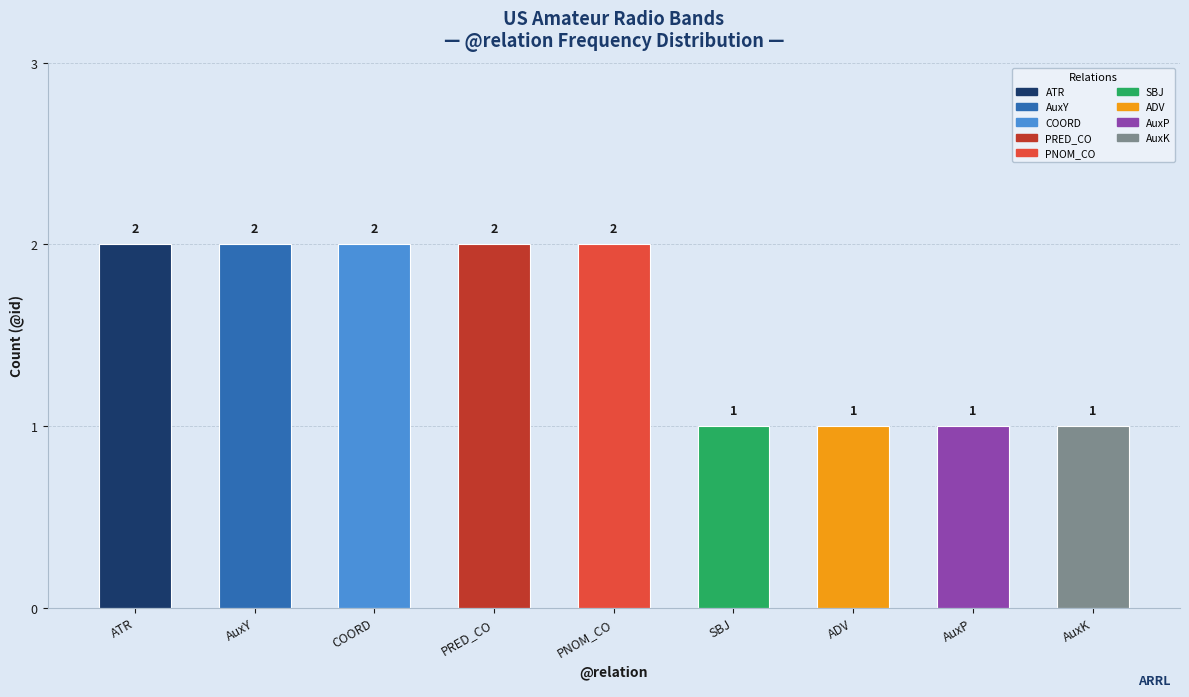

Which label corresponds to the largest value in the chart?

ATR